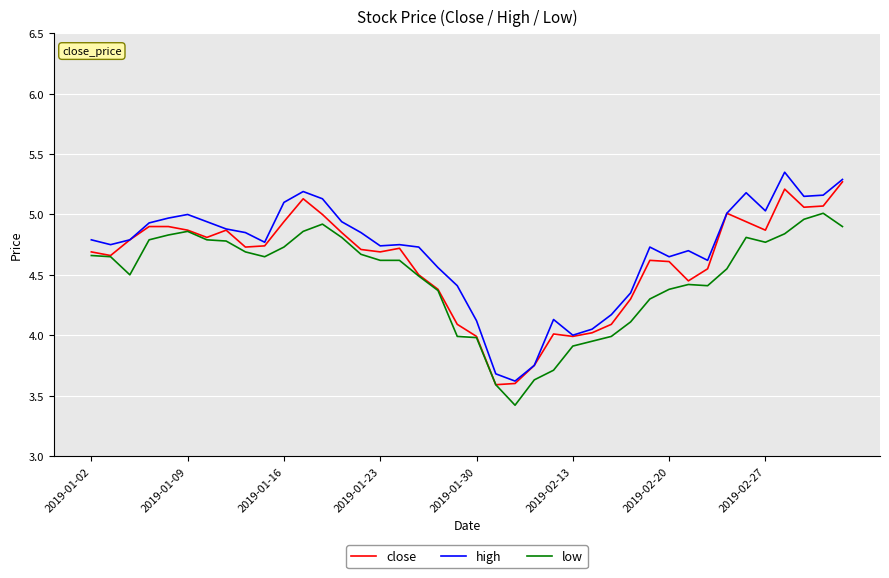

What is the minimum value for high?

3.6